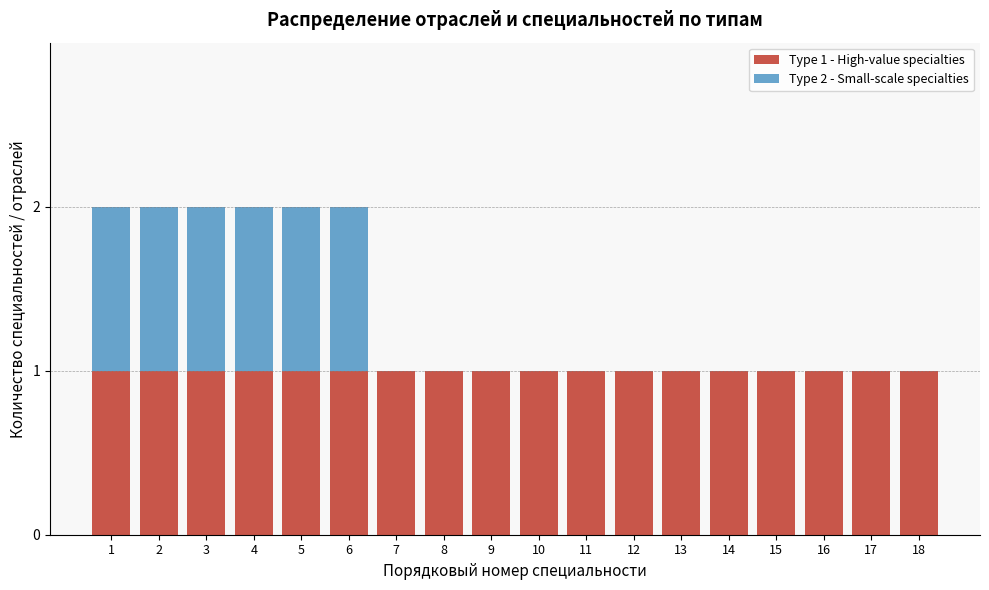

Is it true that Type 1 - High-value specialties equals 1 at 6?

True